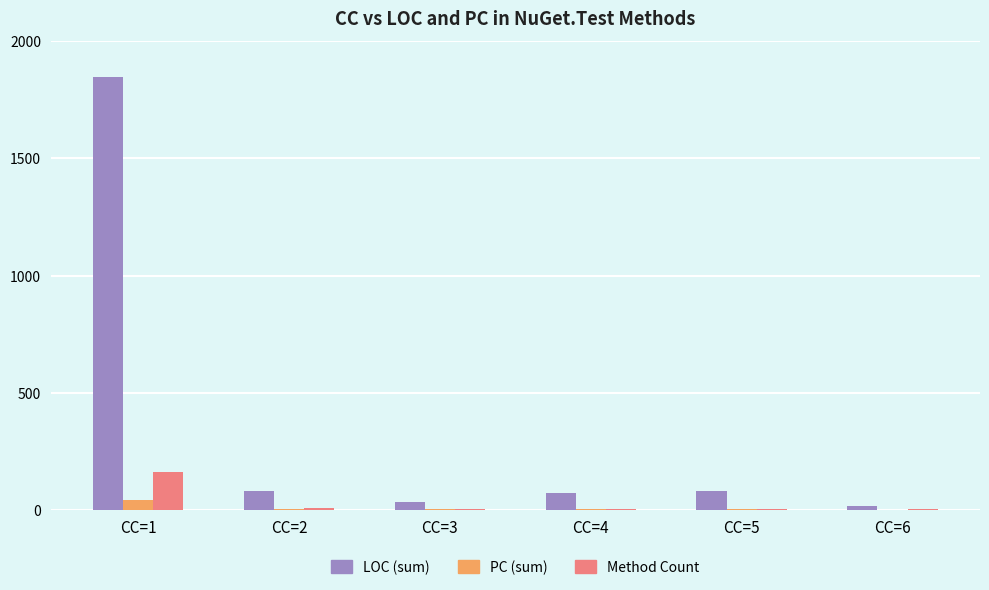

What is the sum of all PC (sum) values?

57